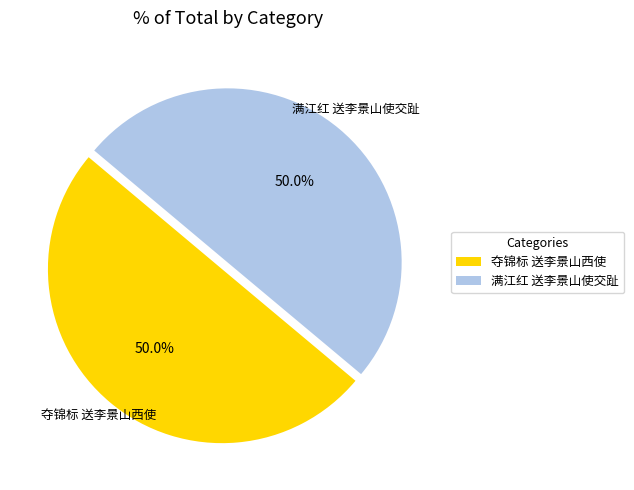

Approximately how many times larger is the value at 满江红 送李景山使交趾 compared to 夺锦标 送李景山西使?

1.0